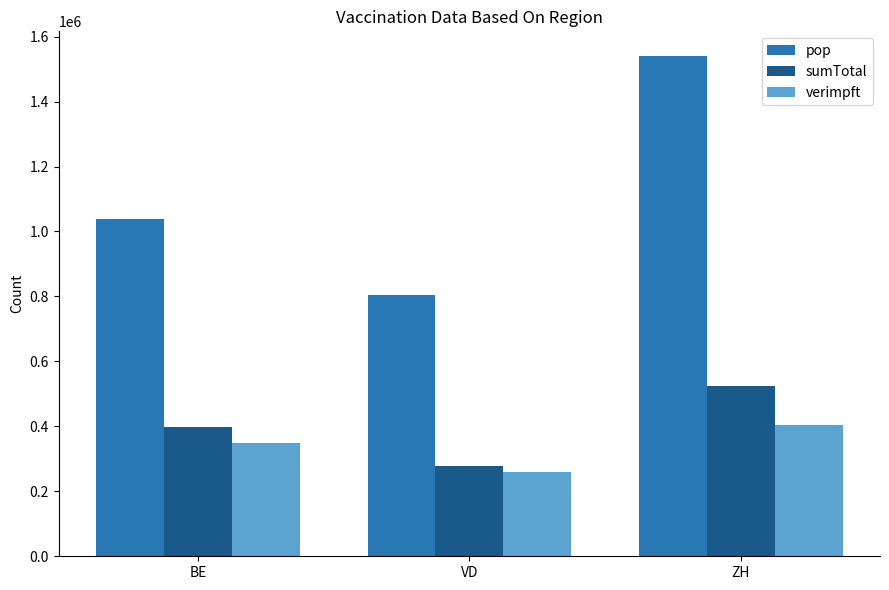

How many verimpft values are between 258635 and 402951?

3